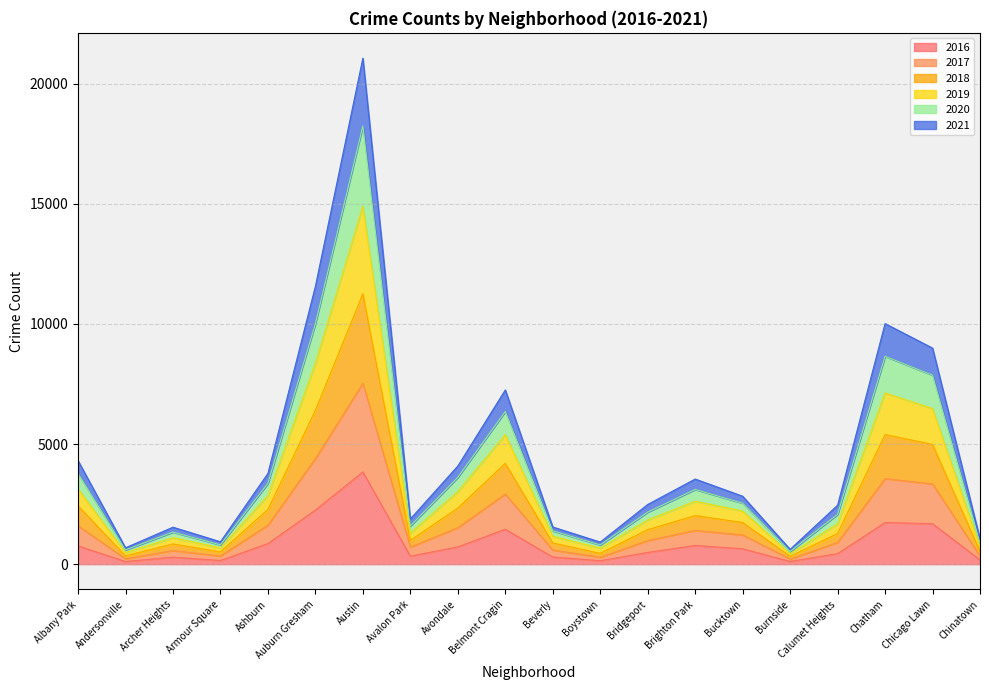

What is the total value across all series at Beverly?

1547